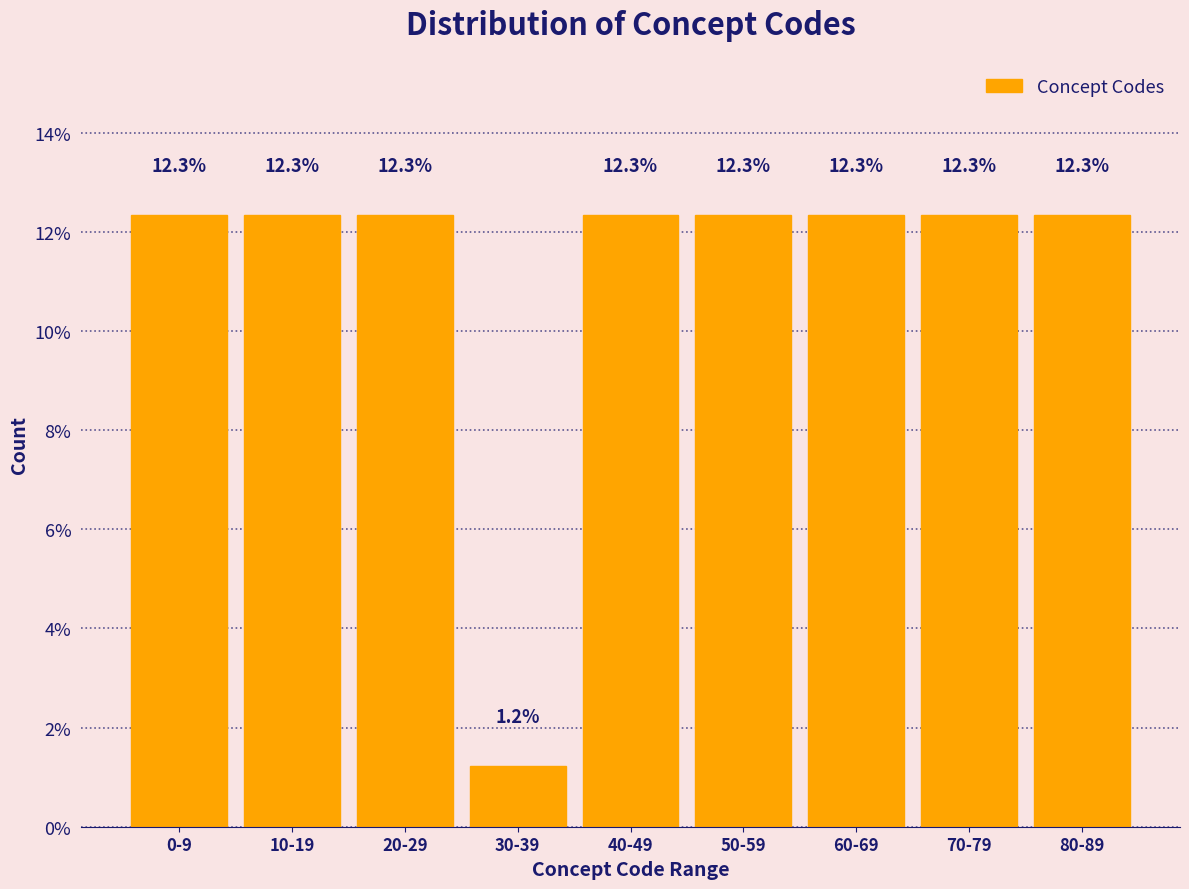

Reading left to right, transcribe all the data shown in this chart.

0-9=12.3	10-19=12.3	20-29=12.3	30-39=1.2	40-49=12.3	50-59=12.3	60-69=12.3	70-79=12.3	80-89=12.3